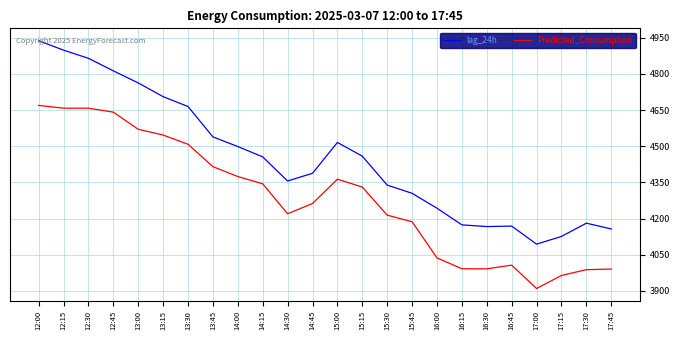

Which series has the largest range (max minus min)?

lag_24h